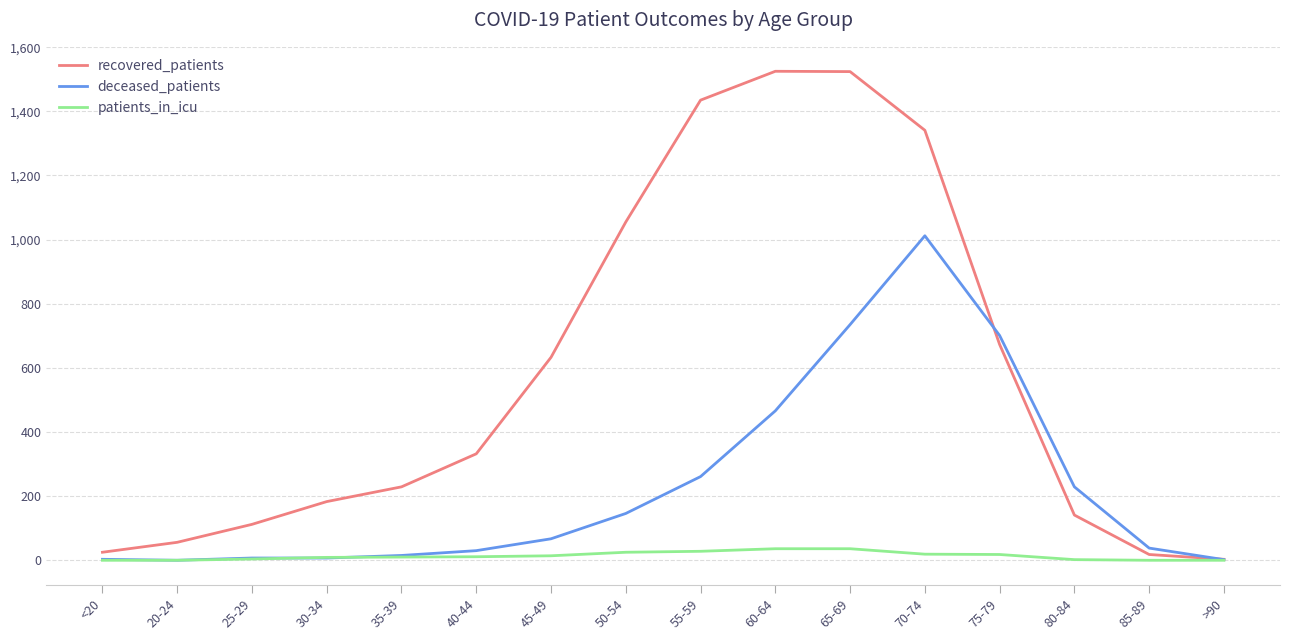

What is the difference between the highest and lowest values at <20?

25